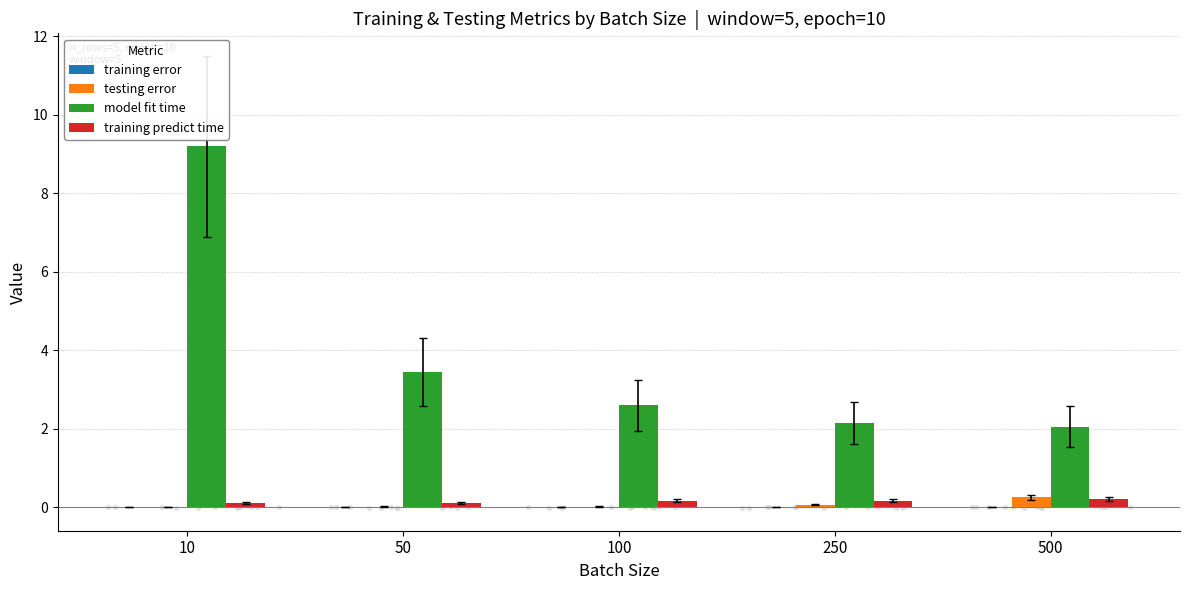

Which series has the largest total across all categories?

model fit time